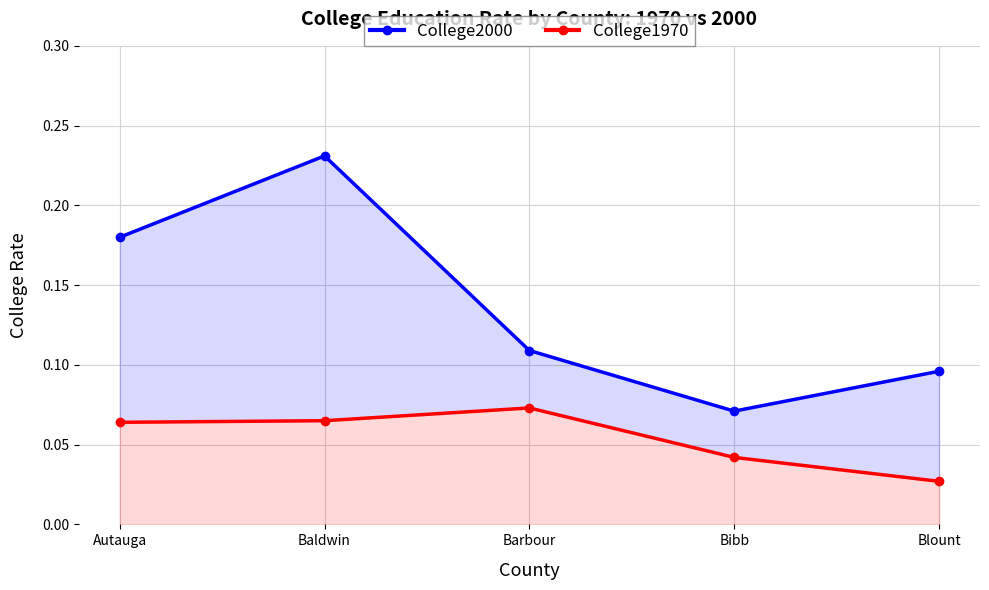

Rank the series at Baldwin from lowest to highest value.

College1970, College2000